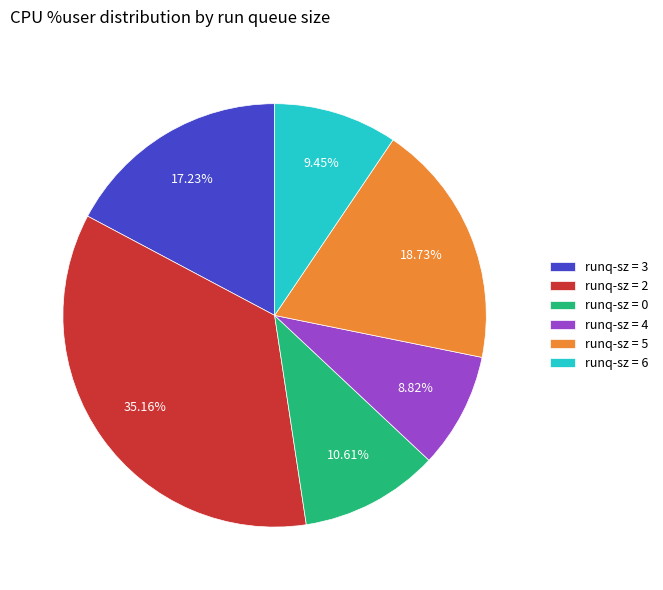

Which has a higher value, runq-sz = 6 or runq-sz = 4?

runq-sz = 6